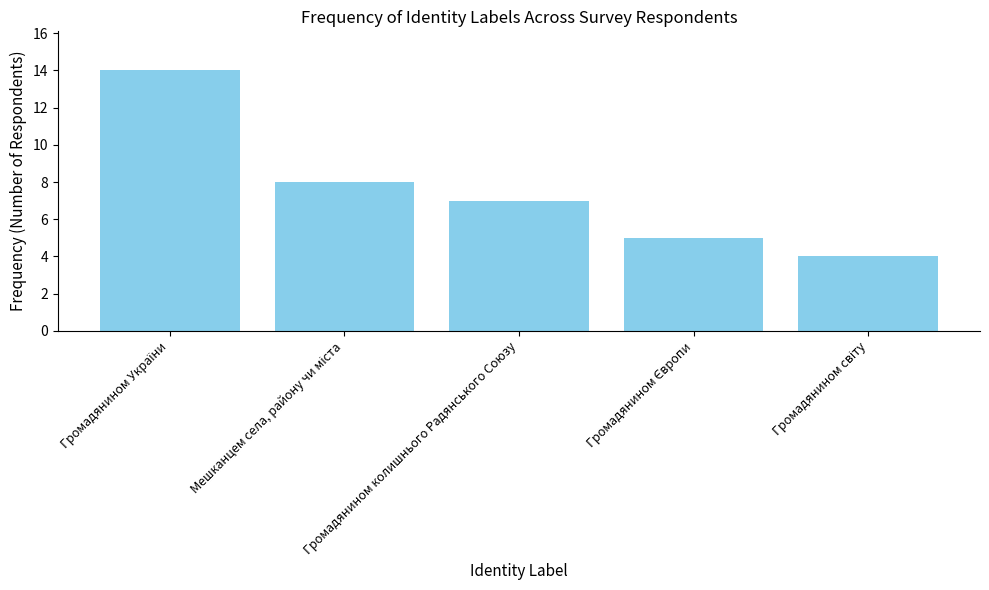

What position from the left is Громадянином колишнього Радянського Союзу?

3